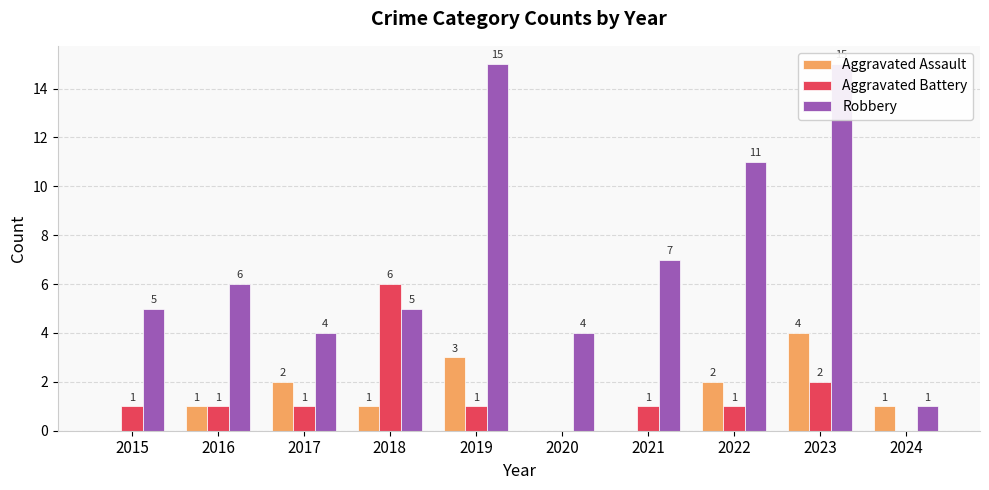

Reading right to left, what are all the values shown in this chart?

Aggravated Assault: 2024=1	2023=4	2022=2	2021=0	2020=0	2019=3	2018=1	2017=2	2016=1	2015=0
Aggravated Battery: 2024=0	2023=2	2022=1	2021=1	2020=0	2019=1	2018=6	2017=1	2016=1	2015=1
Robbery: 2024=1	2023=15	2022=11	2021=7	2020=4	2019=15	2018=5	2017=4	2016=6	2015=5